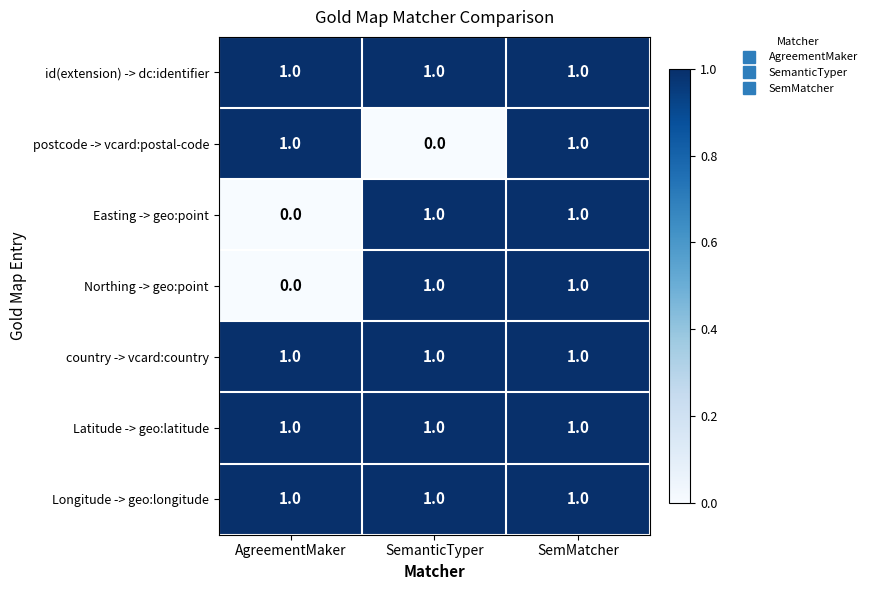

Count the postcode -> vcard:postal-code values in the range 0 to 1.

3